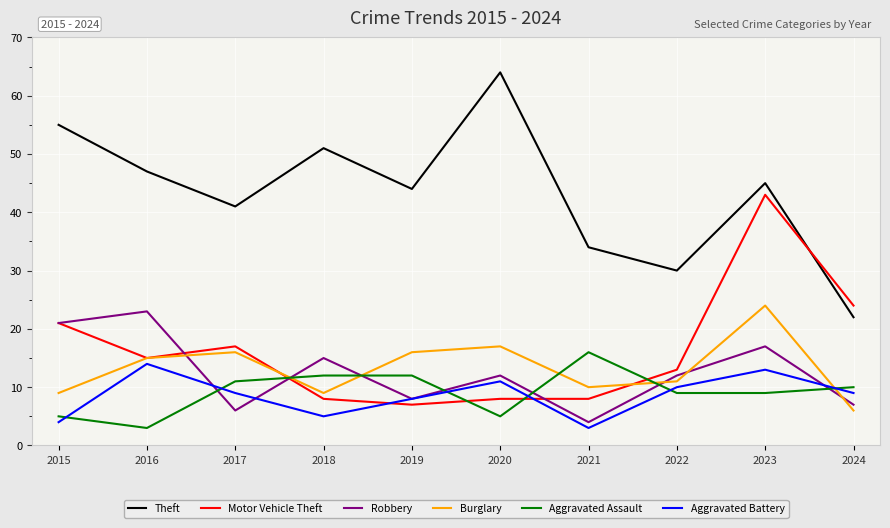

List the labels in order of Theft value, smallest first.

2024, 2022, 2021, 2017, 2019, 2023, 2016, 2018, 2015, 2020